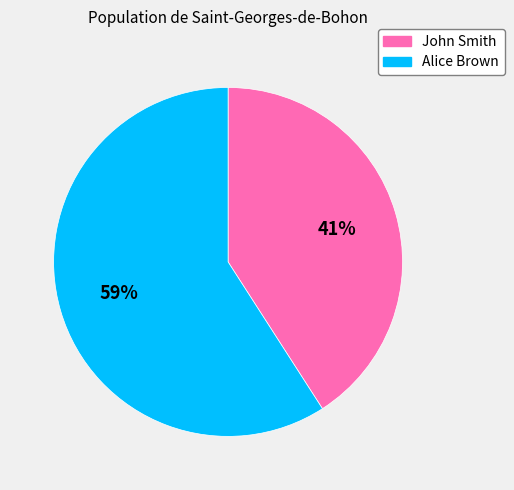

Combined, do John Smith and Alice Brown account for over 50%?

Yes